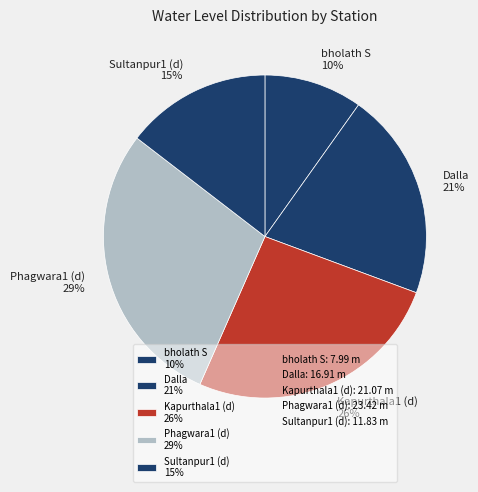

Does any single category account for the majority?

No